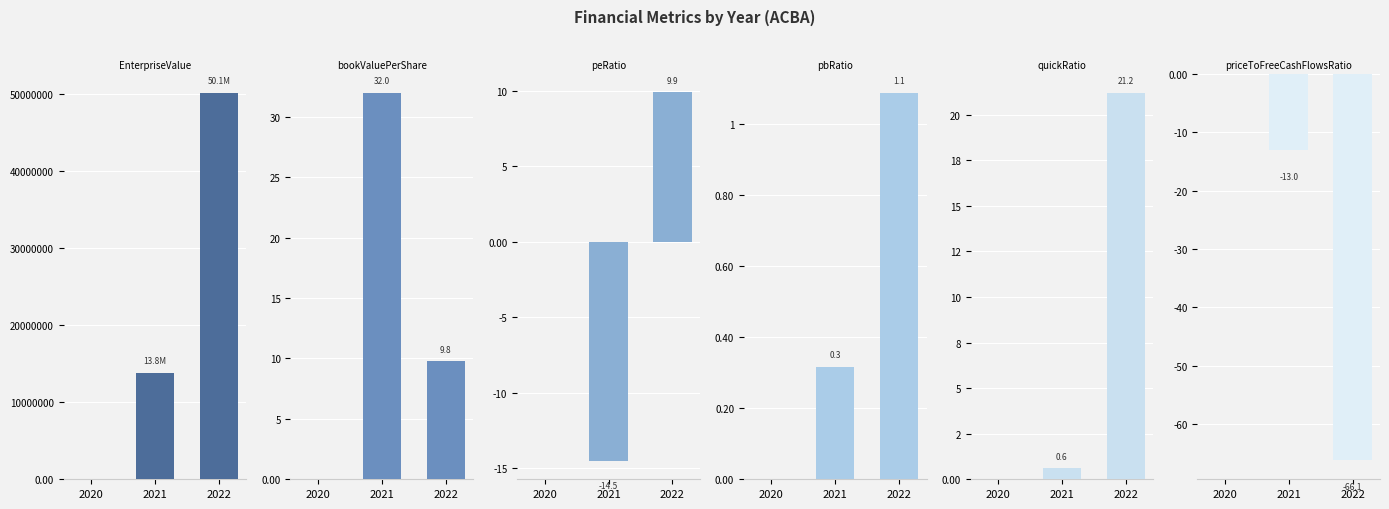

What is the difference between the maximum and minimum values in the priceToFreeCashFlowsRatio series?

66.1